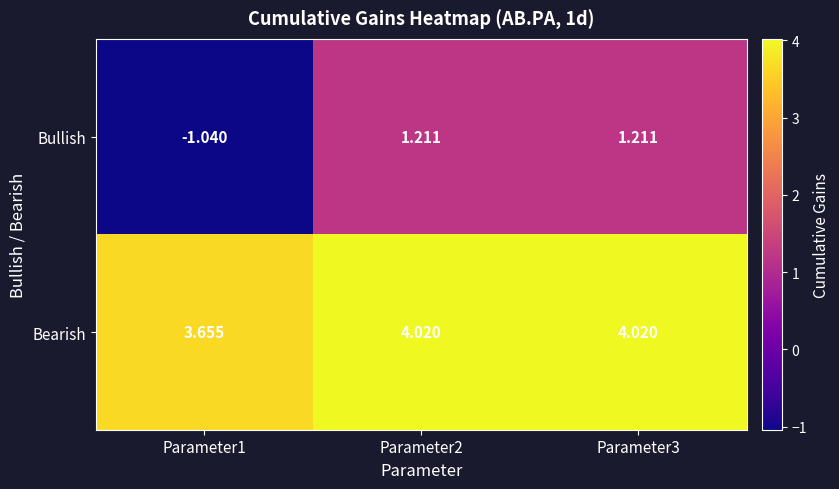

Which series has the largest total across all categories?

Bearish